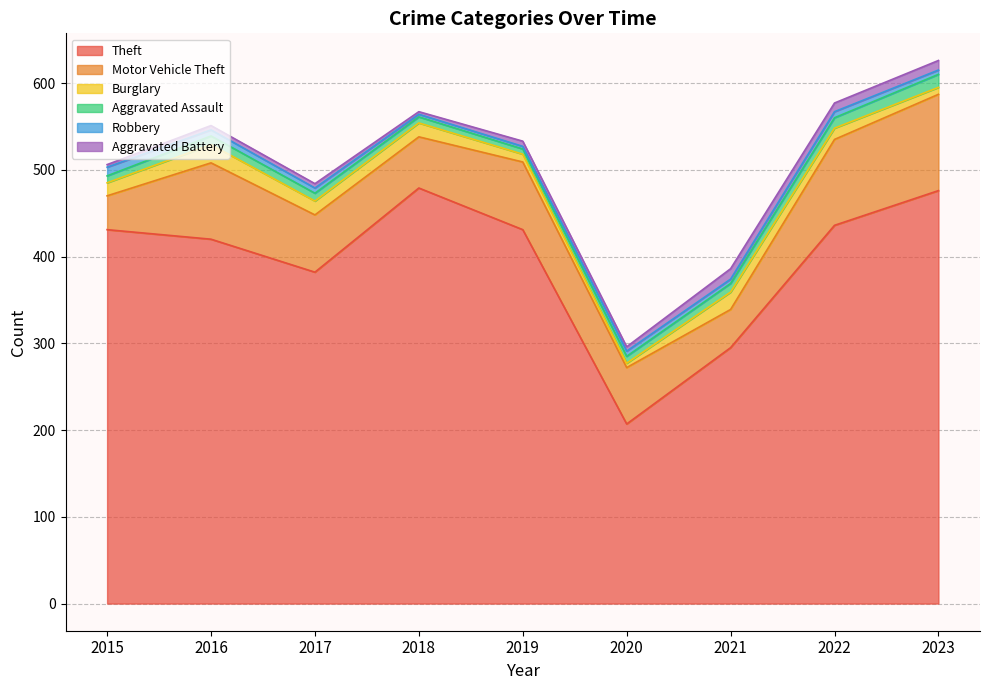

What is the difference between the maximum and second lowest values in the Robbery series?

7